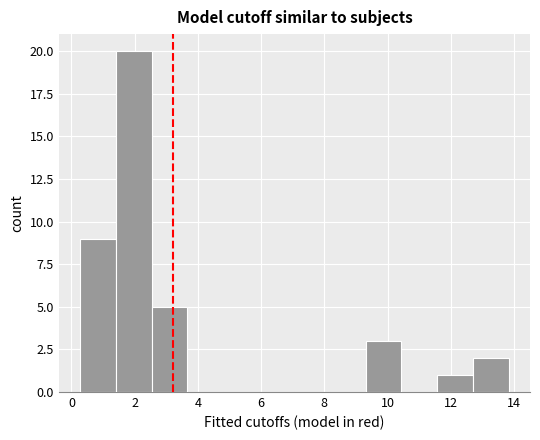

How tall is the bar that spans 2.6 to 3.6 on the x-axis? Neither the bar edges nor the heights are printed on the chart, so give them approximately, as read against the axes.

5